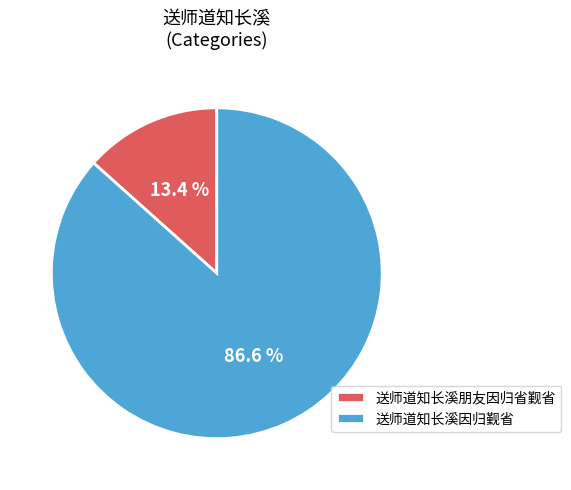

Between 送师道知长溪因归觐省 and 送师道知长溪朋友因归省觐省, which is larger?

送师道知长溪因归觐省